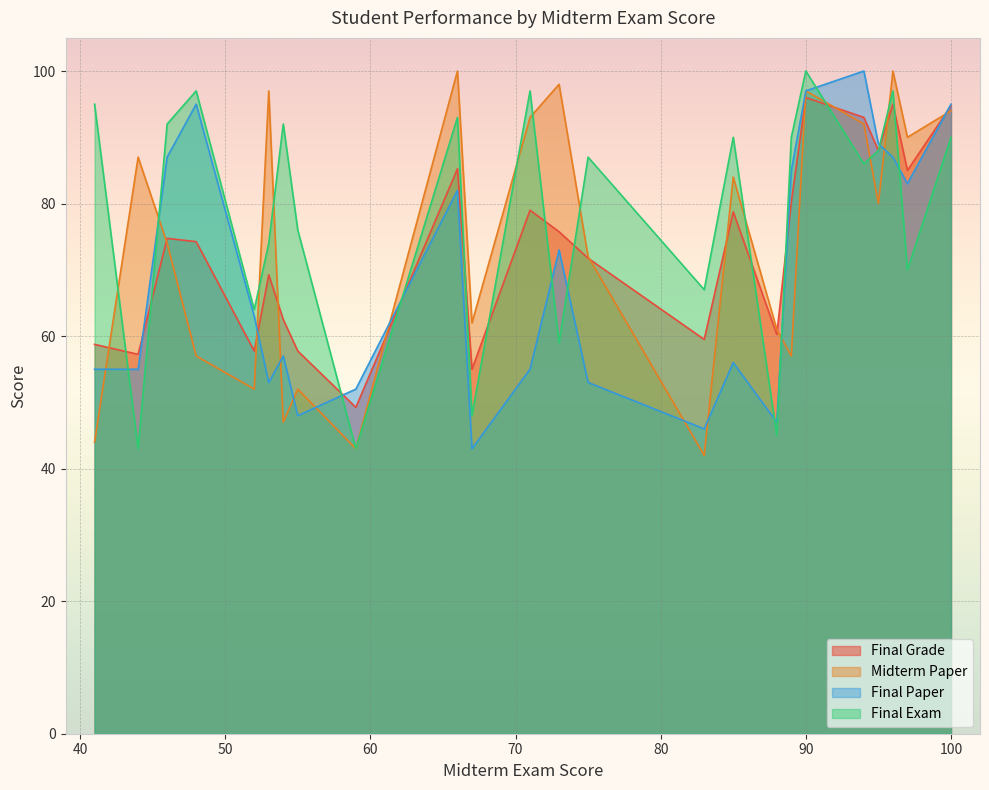

Is the value of Final Grade at 18 greater than the value of Midterm Paper at 6?

No